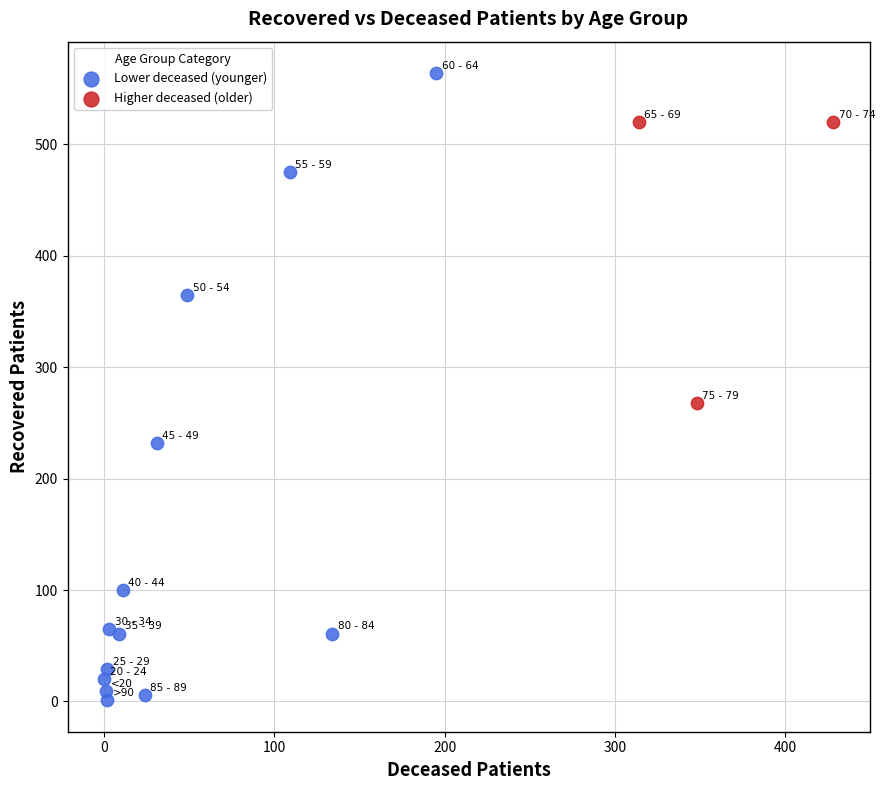

Which series reaches the maximum Y coordinate?

Lower deceased (younger)